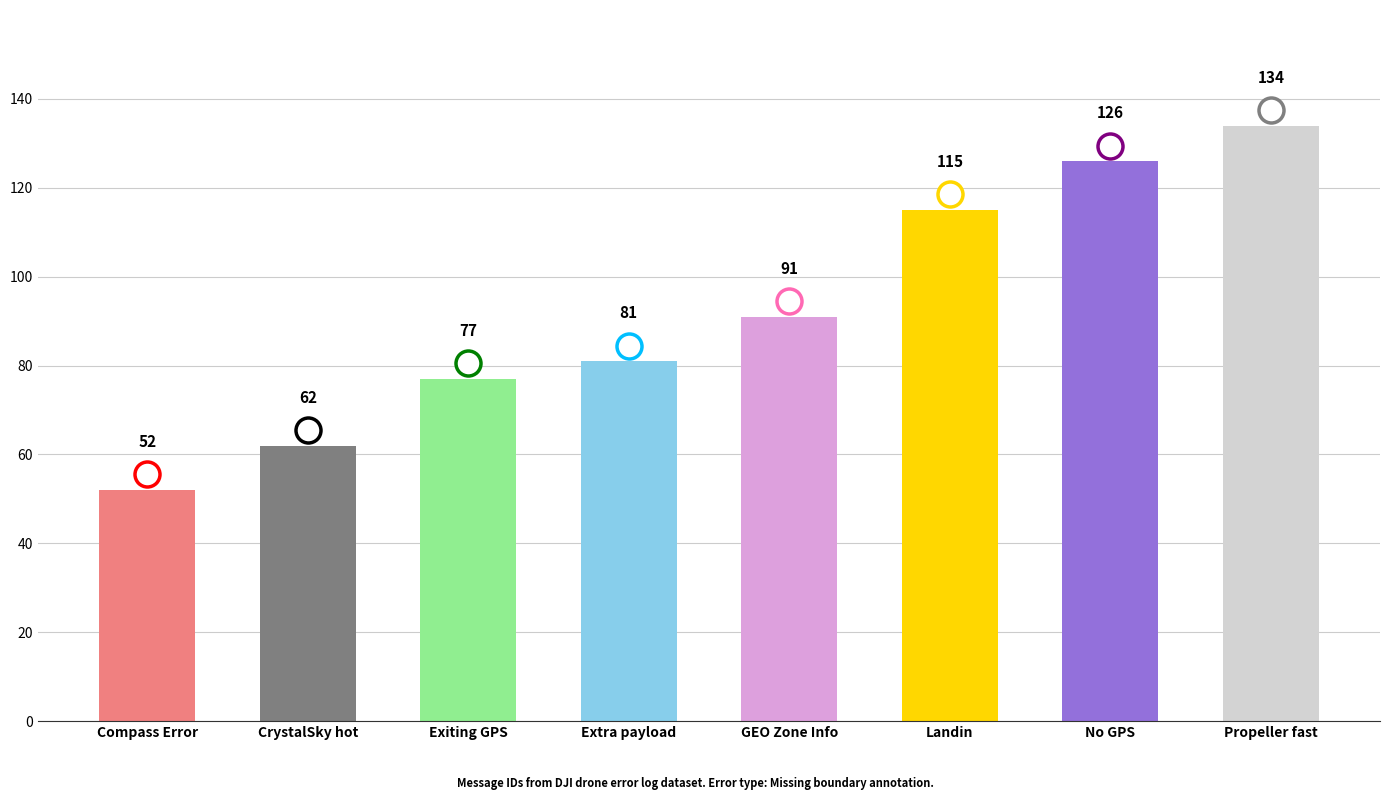

Does the chart contain any negative values?

No